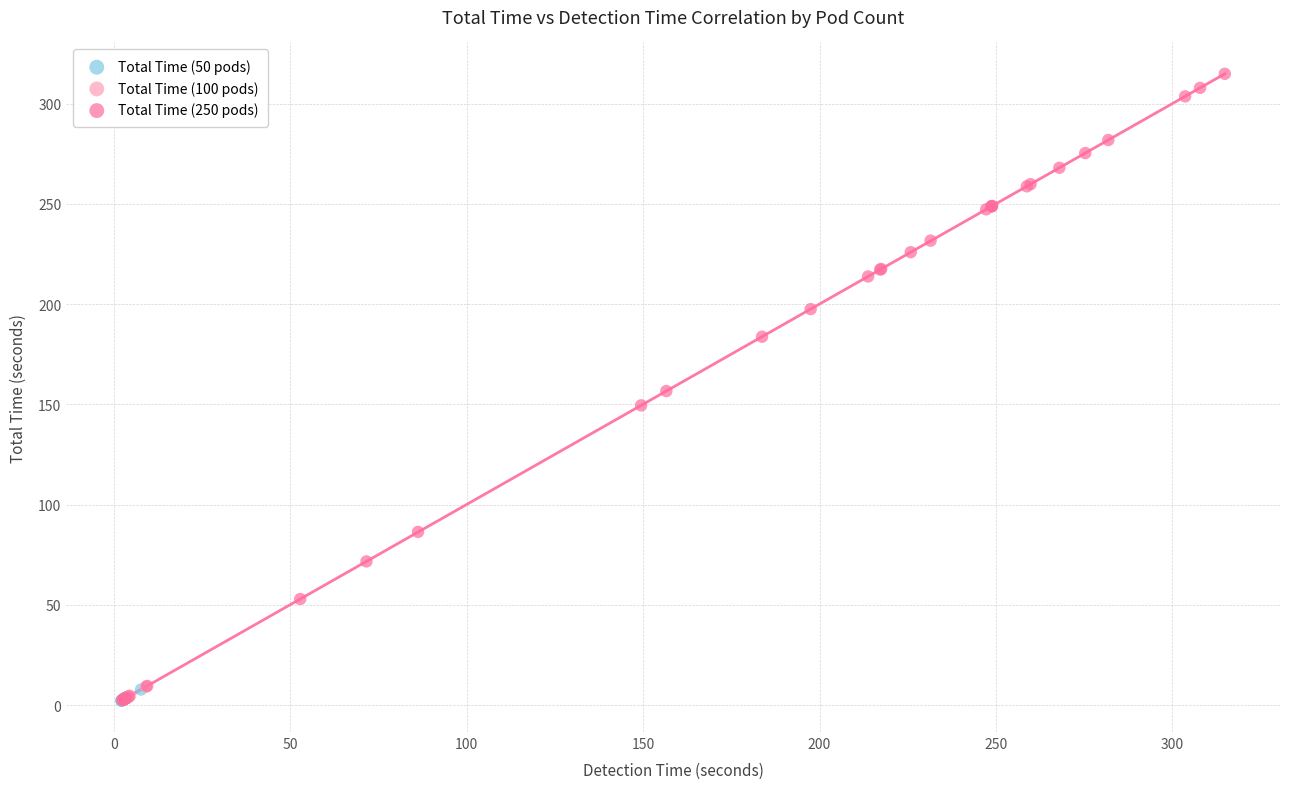

Which series contains the highest Y value?

Total Time (250 pods)